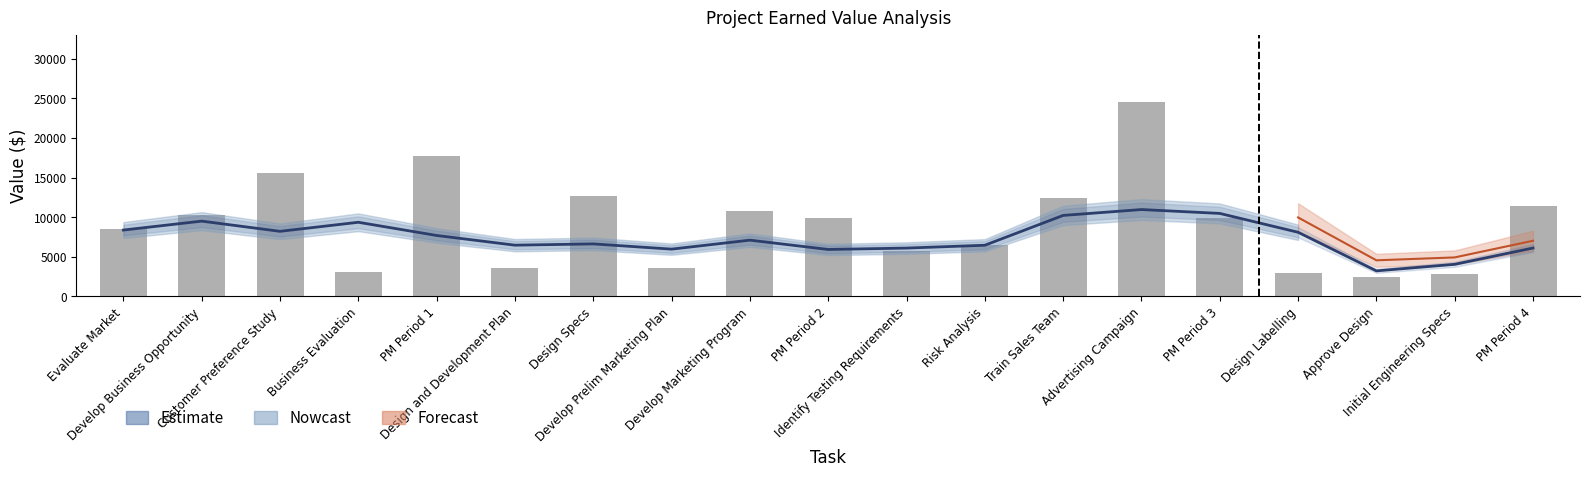

True or false: the data shows 10639 at PM Period 4.

False